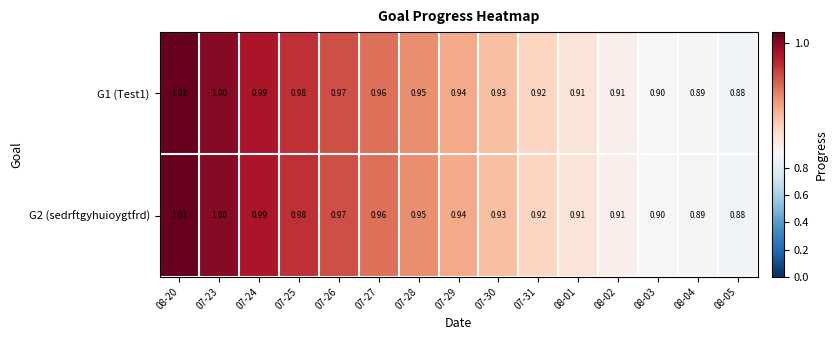

How many series are shown in this chart?

2